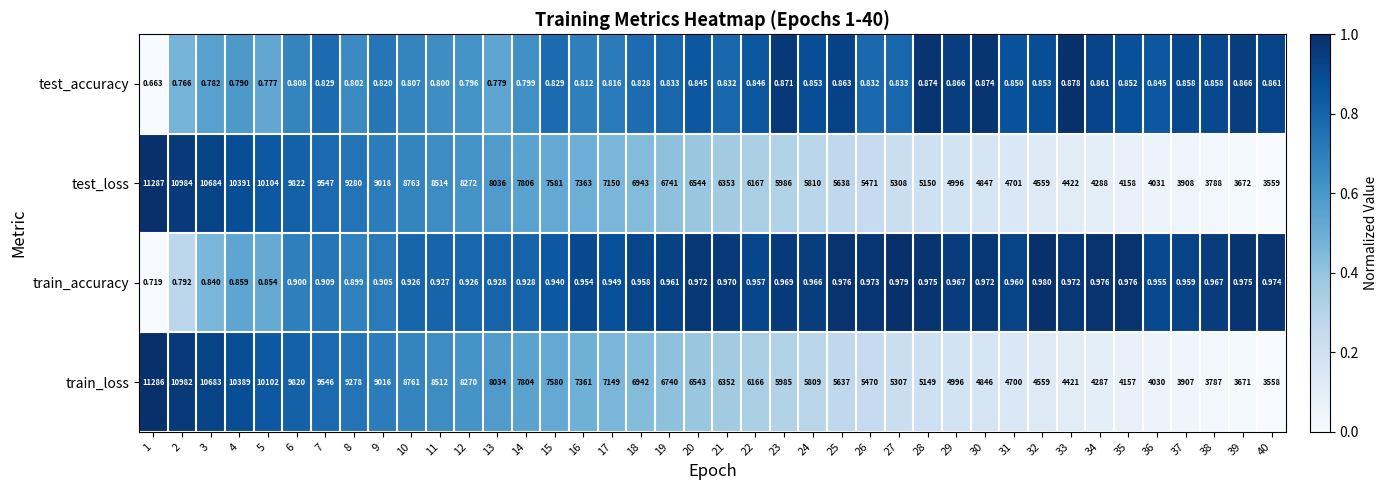

Between 1 and 5, which series saw the biggest shift?

train_loss